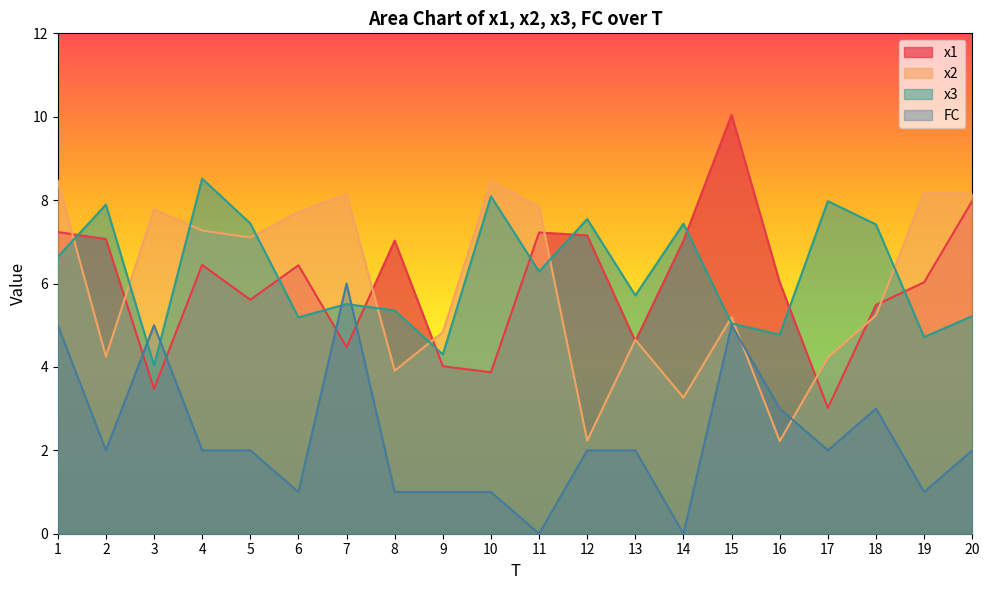

At which label does FC first exceed 2?

1